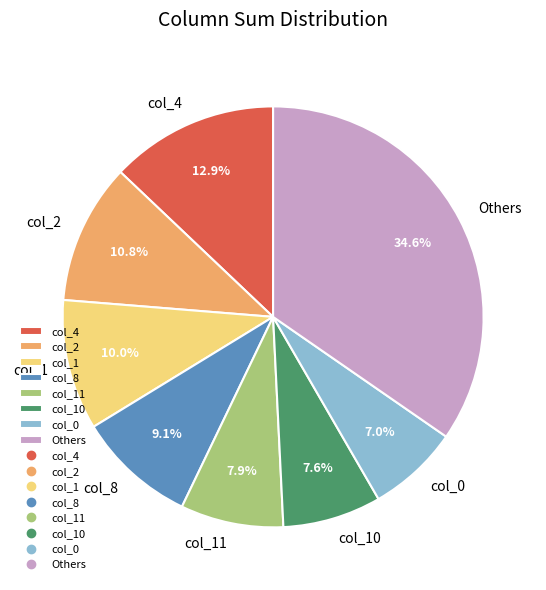

Does col_1 account for over 50% of the chart?

No